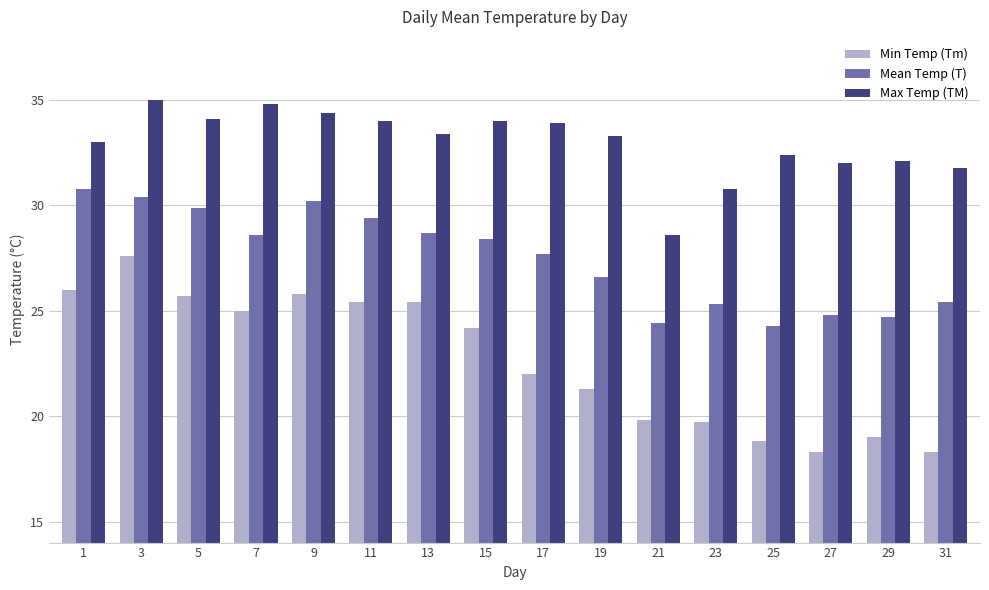

Which series has the widest spread of values?

Min Temp (Tm)